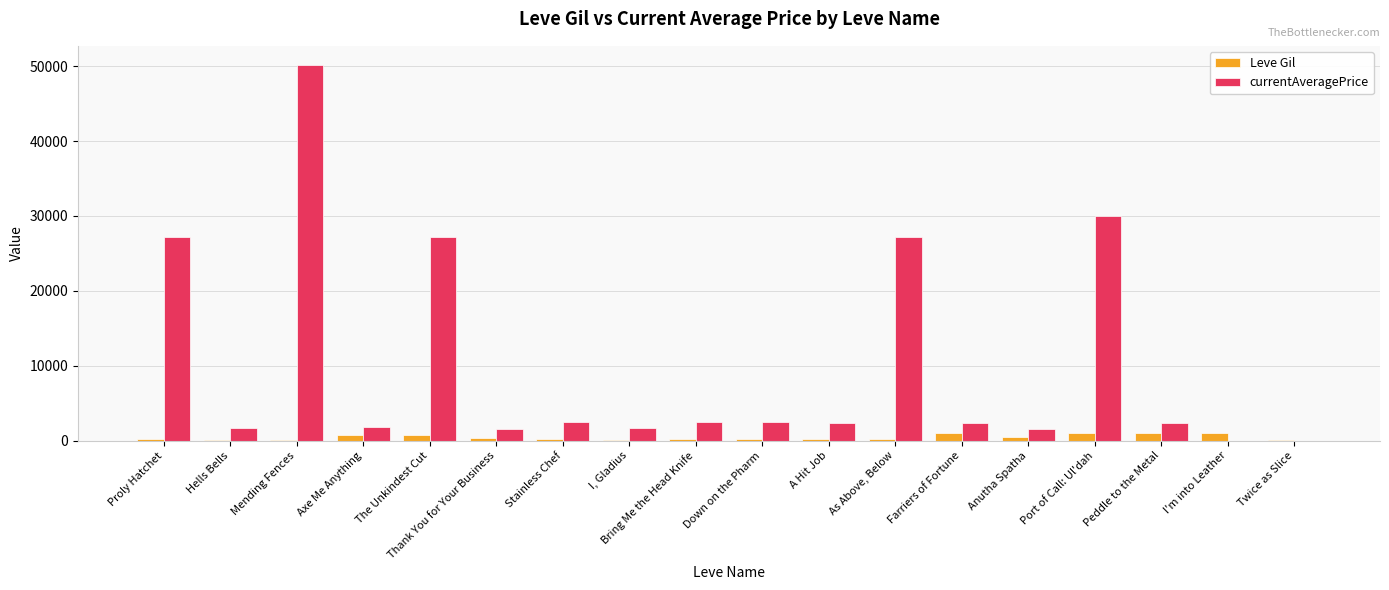

What is the greatest value displayed?

50200.0